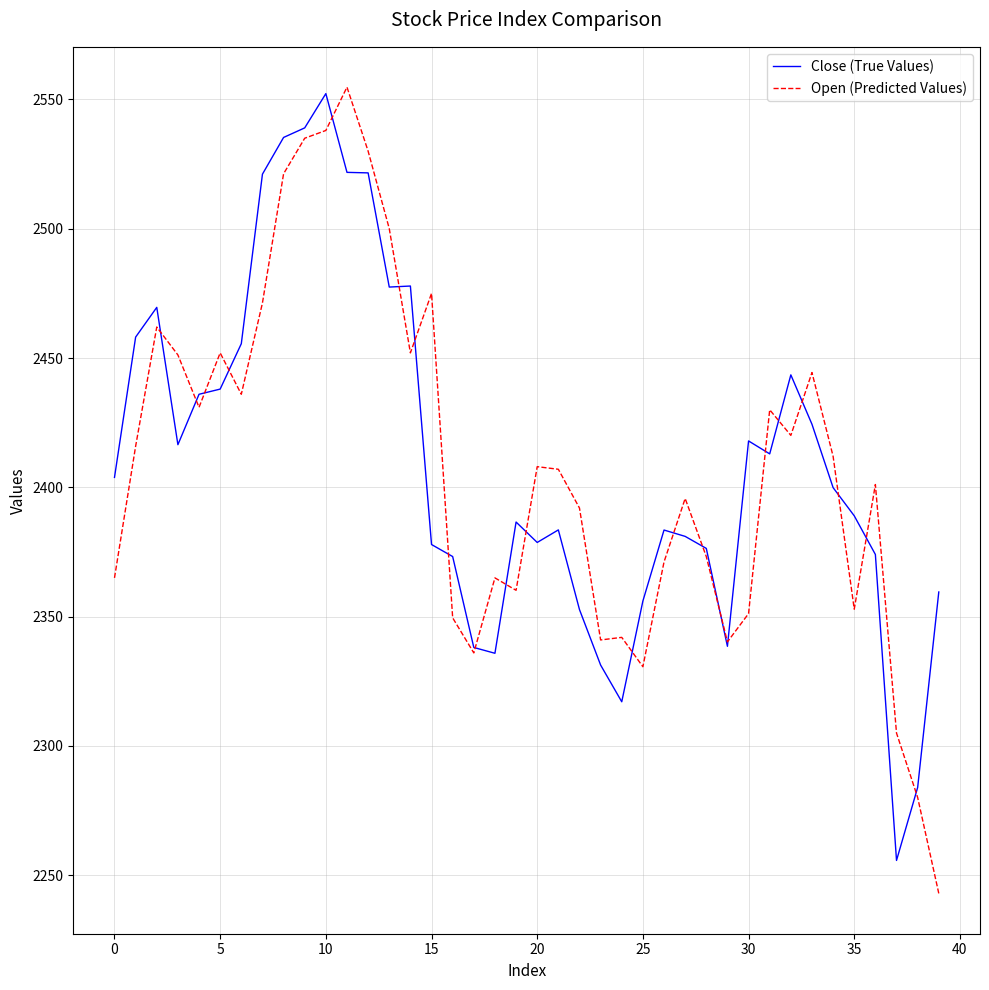

What is the sum of all Open (Predicted Values) values?

96341.9